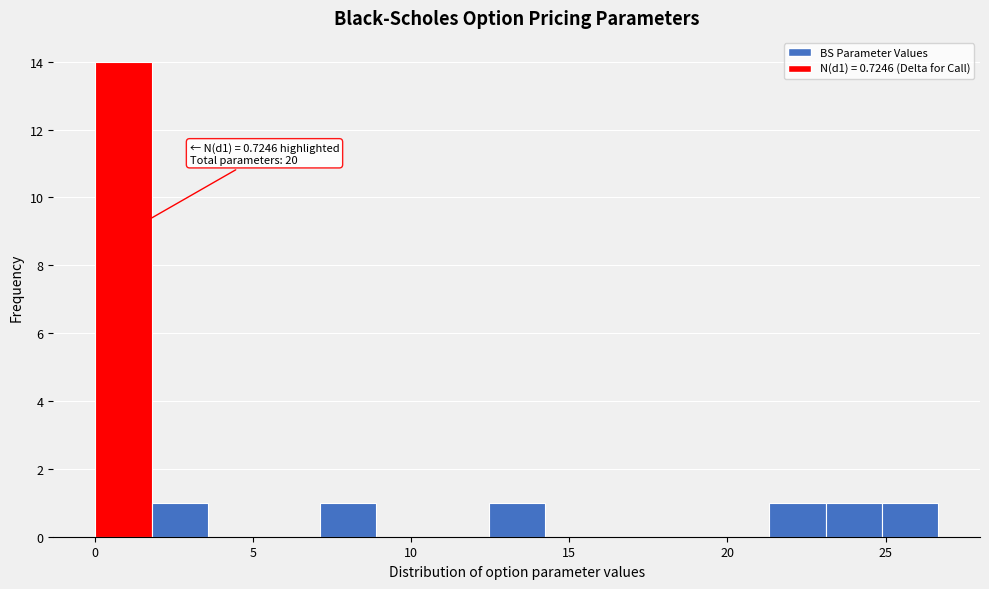

Around what value on the x-axis is the tallest bar? Give the approximate position of its centre, as read against the axis.

1.0